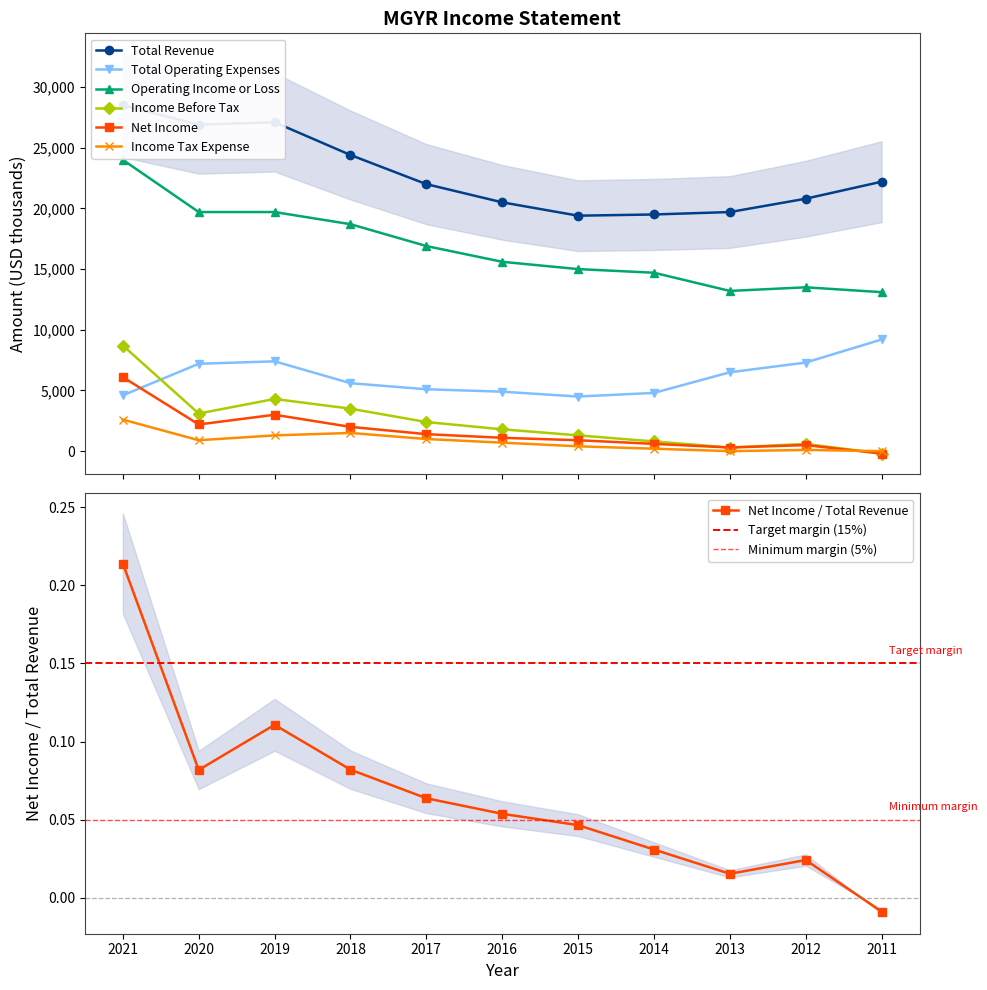

True or false: Total Operating Expenses and Total Revenue cross at least once.

False